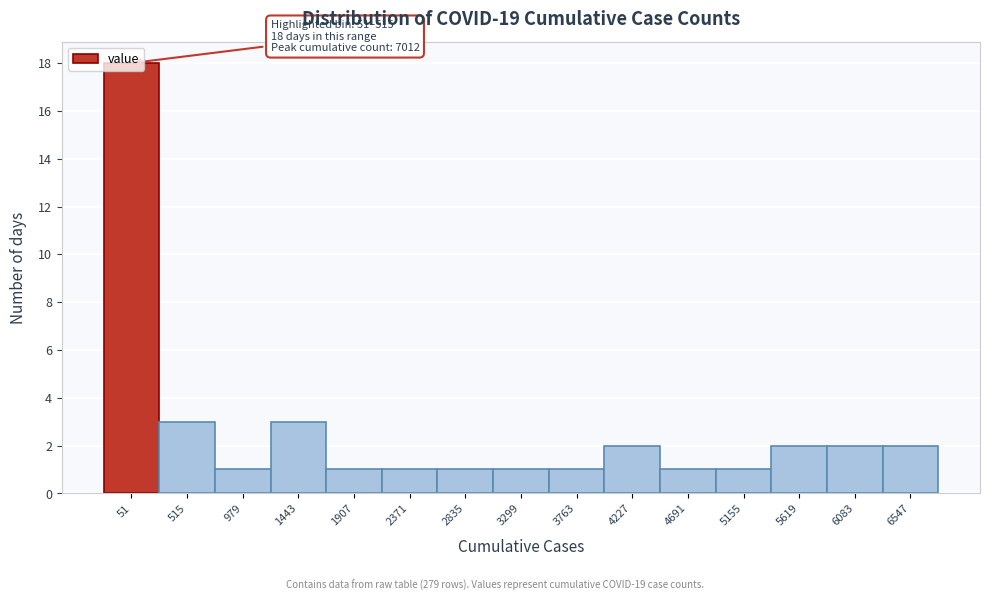

What is the value of the 14th bar from the left?

2